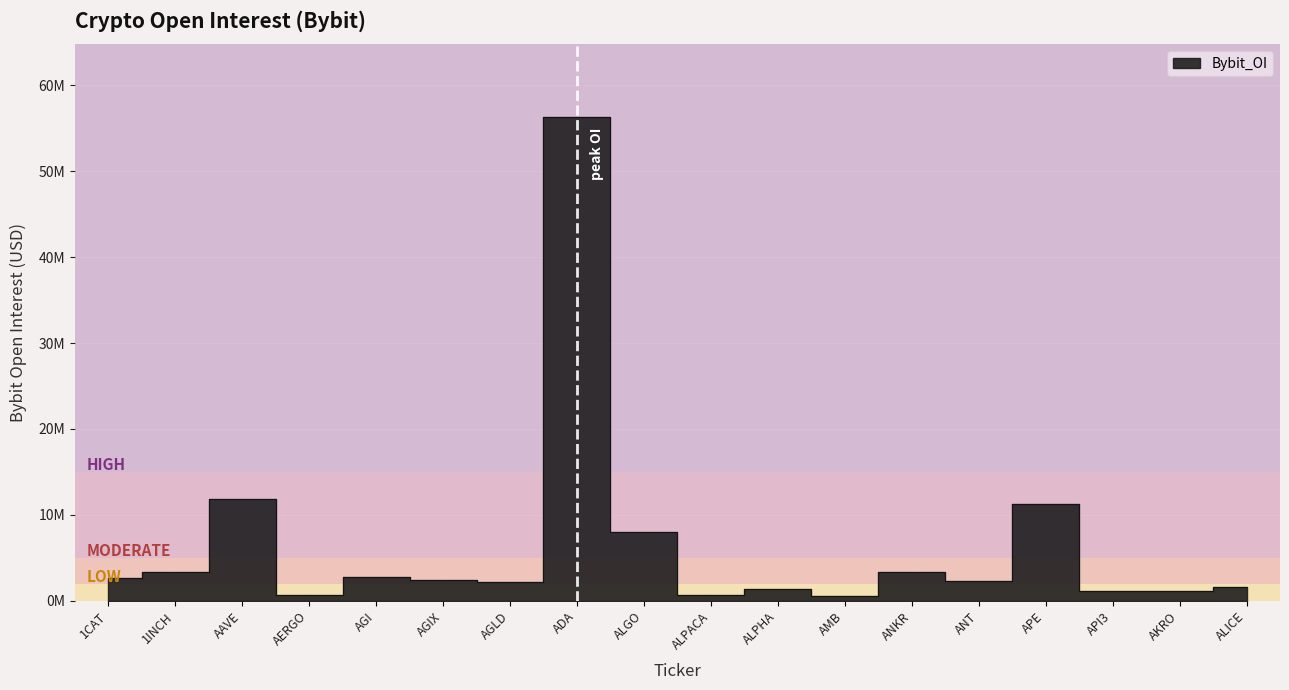

The chart shows a value of 1086530 at API3. True or false?

True